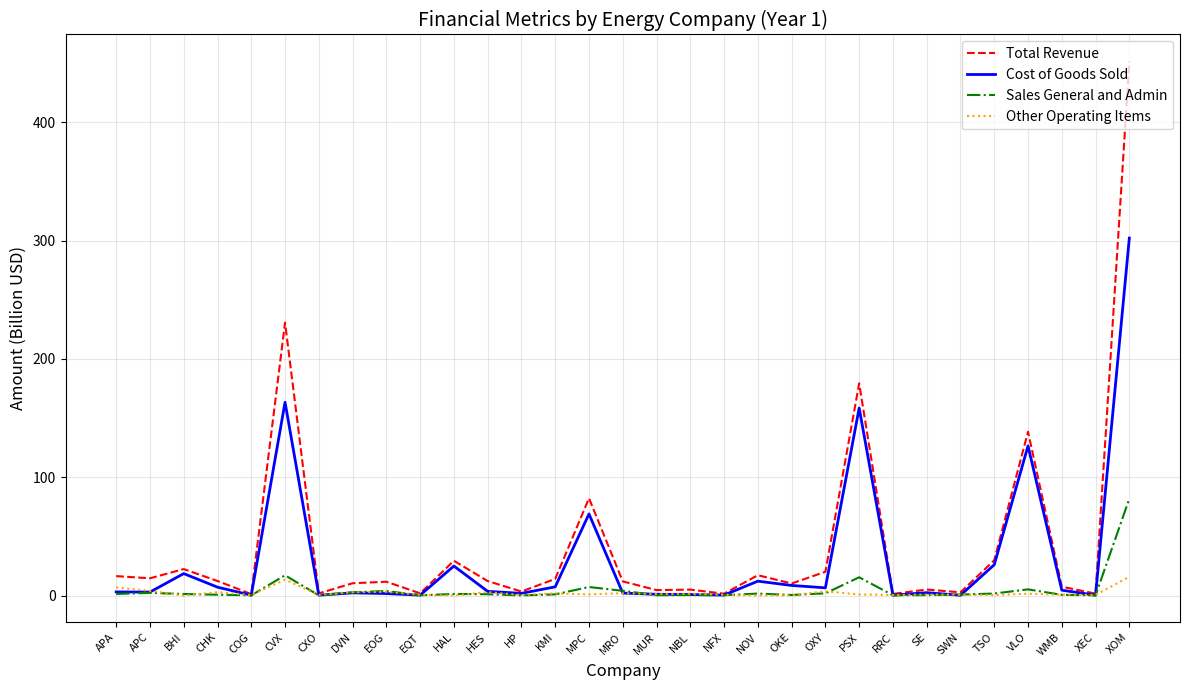

What is the highest value of the Sales General and Admin series?

81.8